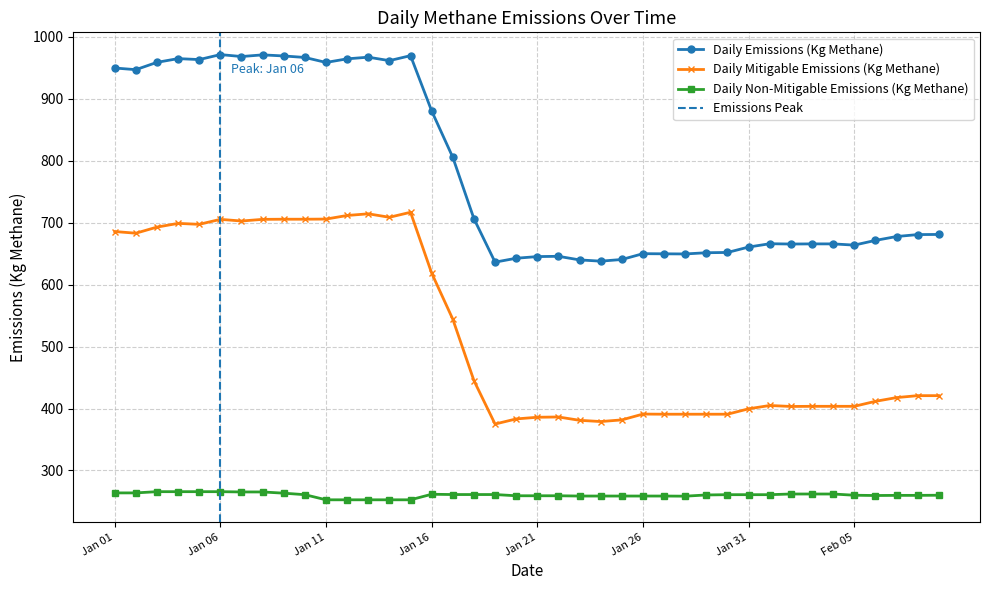

True or false: Daily Non-Mitigable Emissions (Kg Methane) has a value of 265.4 at 2022-01-08.

True